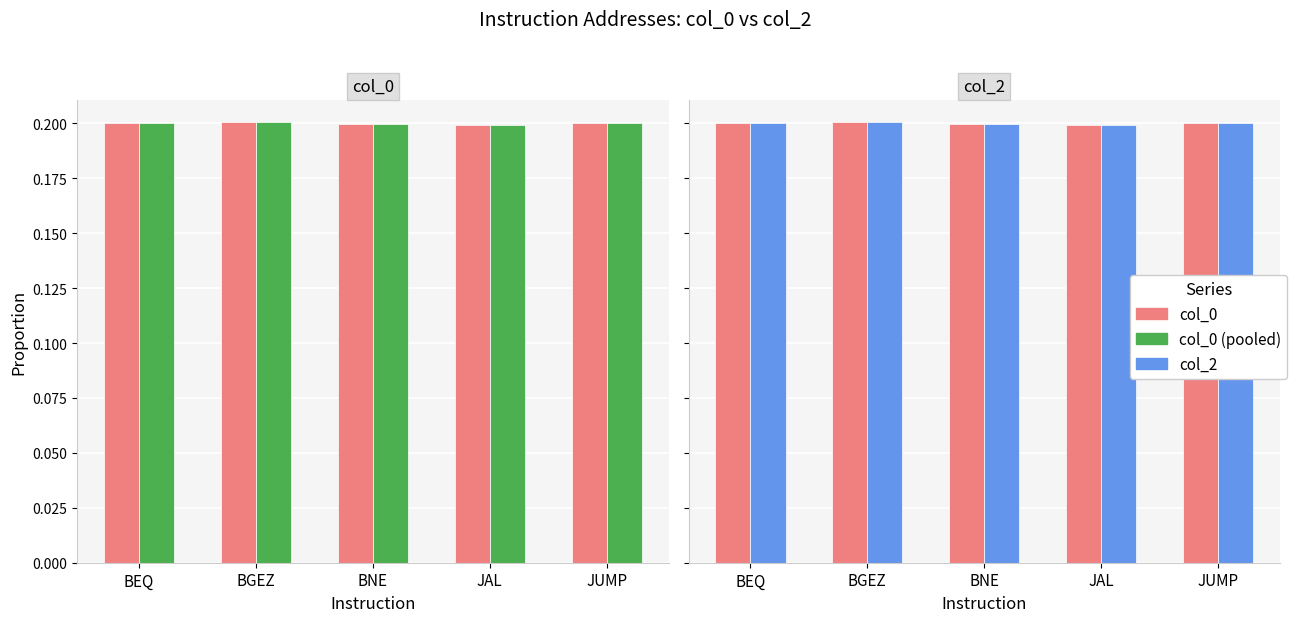

What is the label of the 1st bar from the right?

JUMP